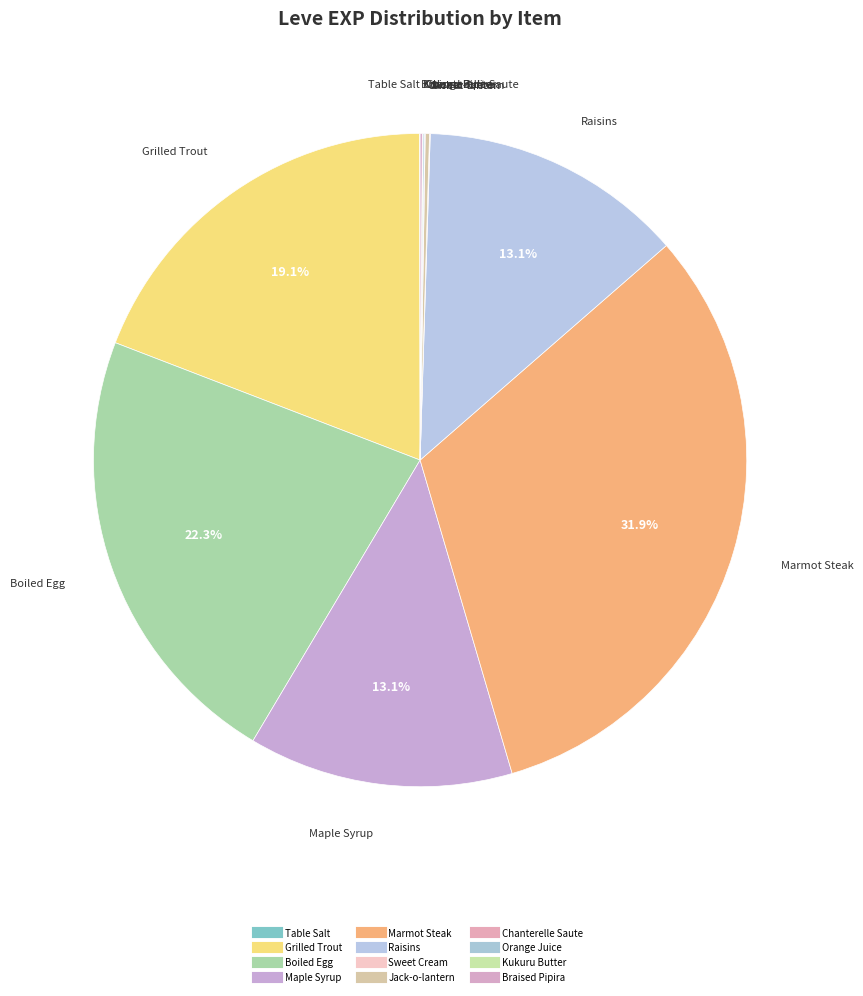

Between Kukuru Butter and Braised Pipira, which is larger?

Braised Pipira